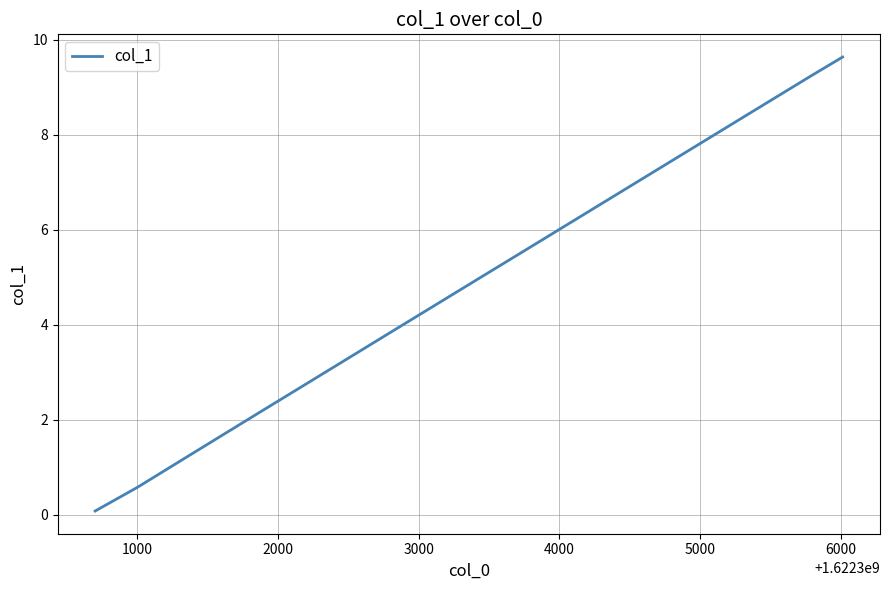

What is the difference between the maximum and minimum values?

9.6